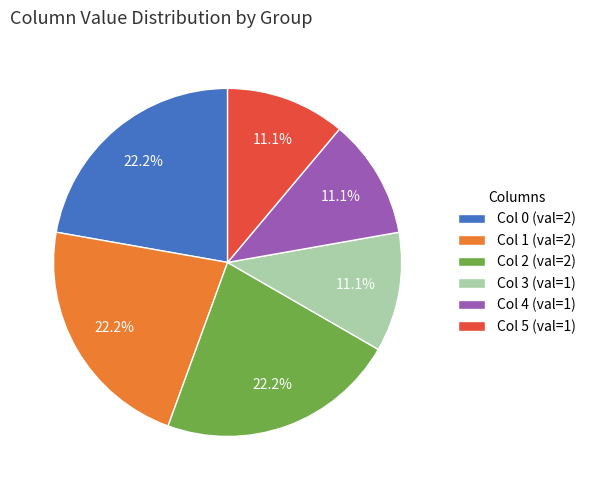

What is the ratio of the value at Col 1 (val=2) to the value at Col 5 (val=1)?

2.0